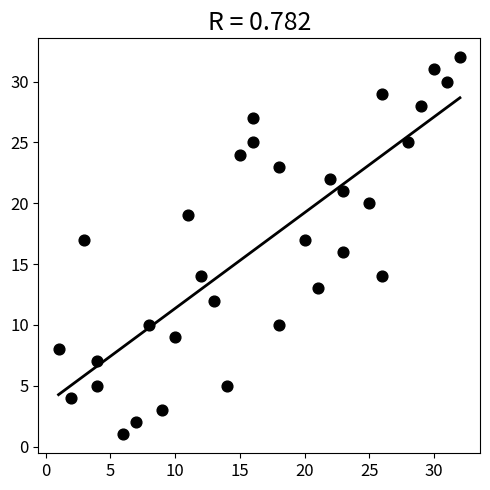

What is the range of X values (max minus min)?

31